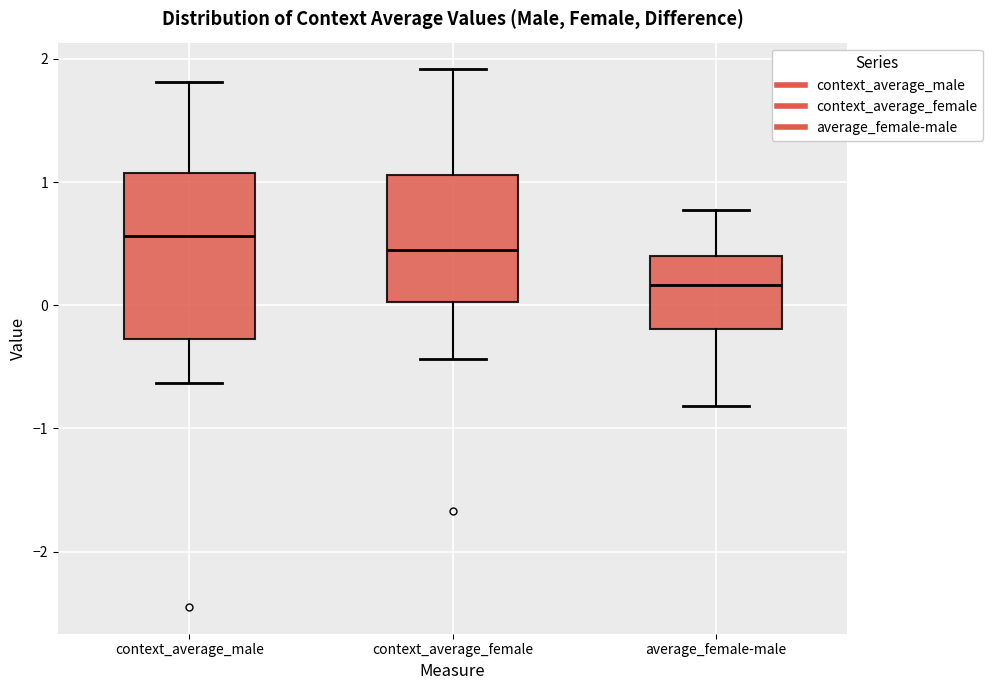

Which box is the tallest, from its lower edge to its upper edge?

context_average_male